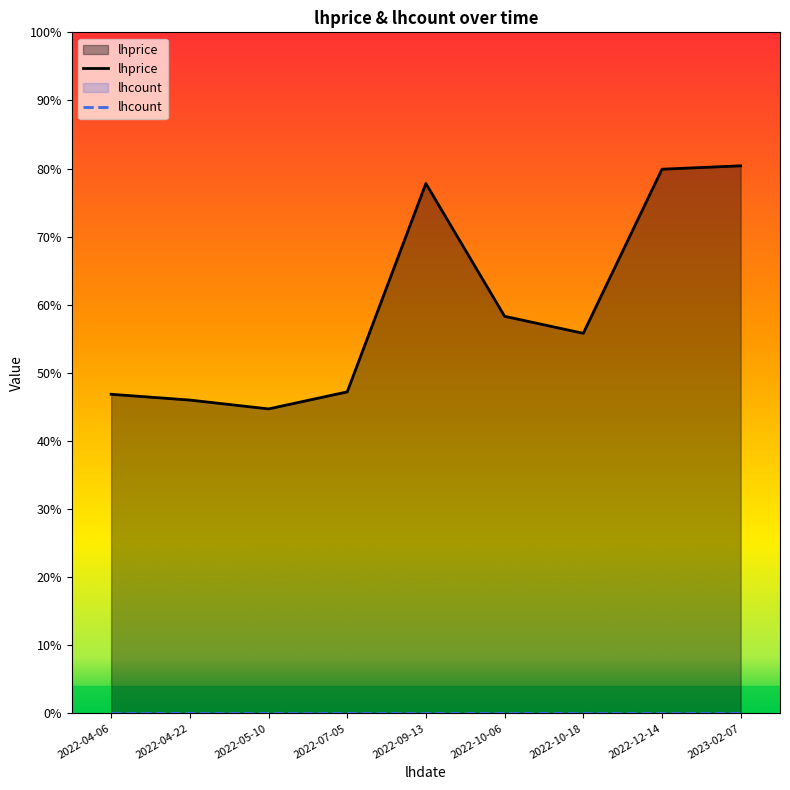

How many data points are less than 55?

4